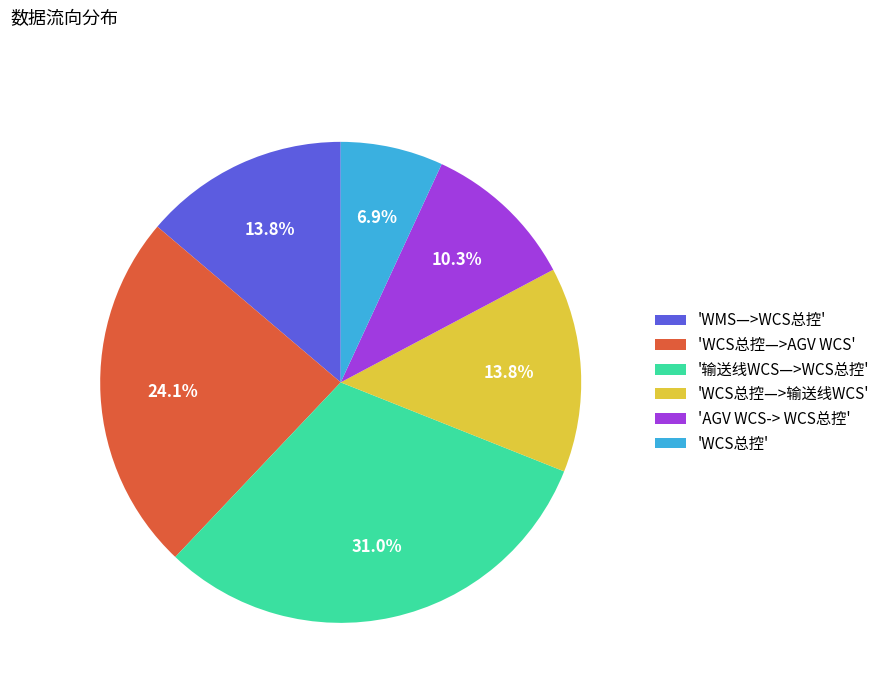

Does '输送线WCS—>WCS总控' represent more than half of the total?

No